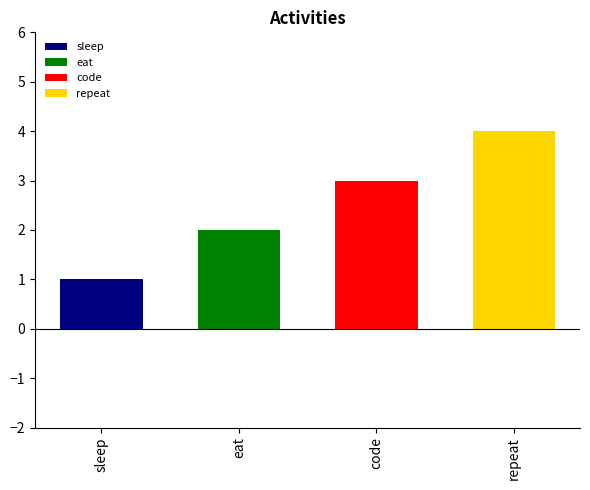

What is the value of the 2nd bar from the left?

2